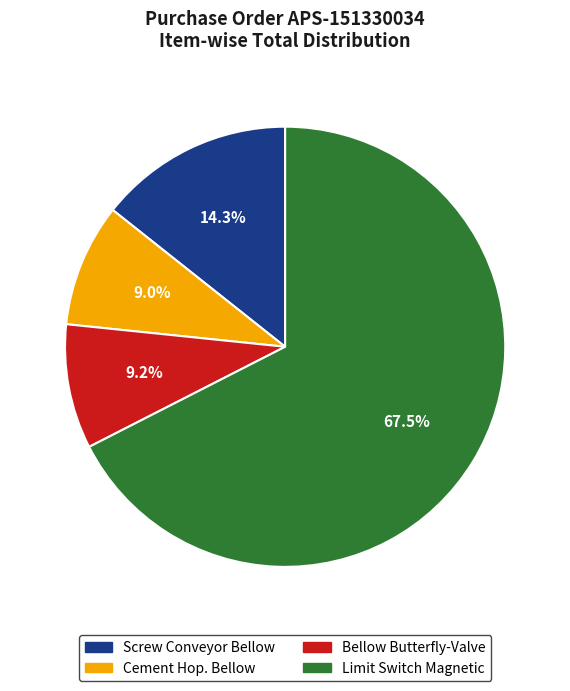

Approximately how many times larger is the value at Limit Switch Magnetic compared to Cement Hop. Bellow?

7.5